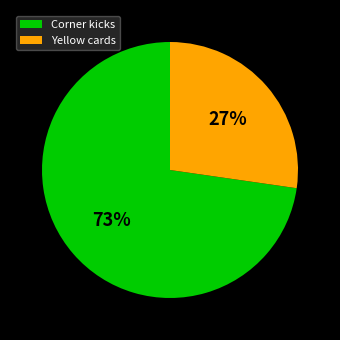

True or false: Yellow cards accounts for 27% of the total.

True